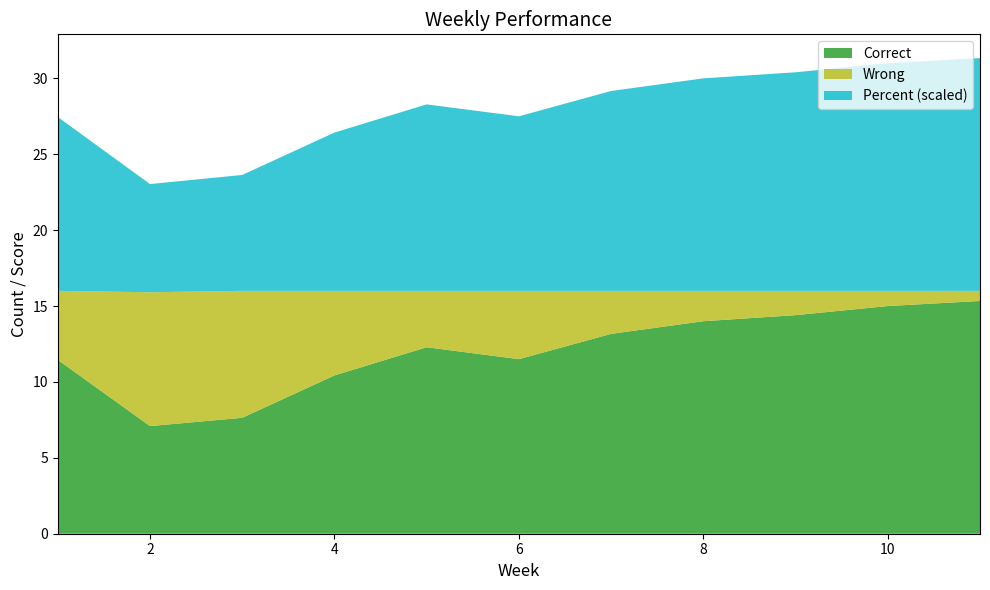

What is the maximum value for Correct?

15.3